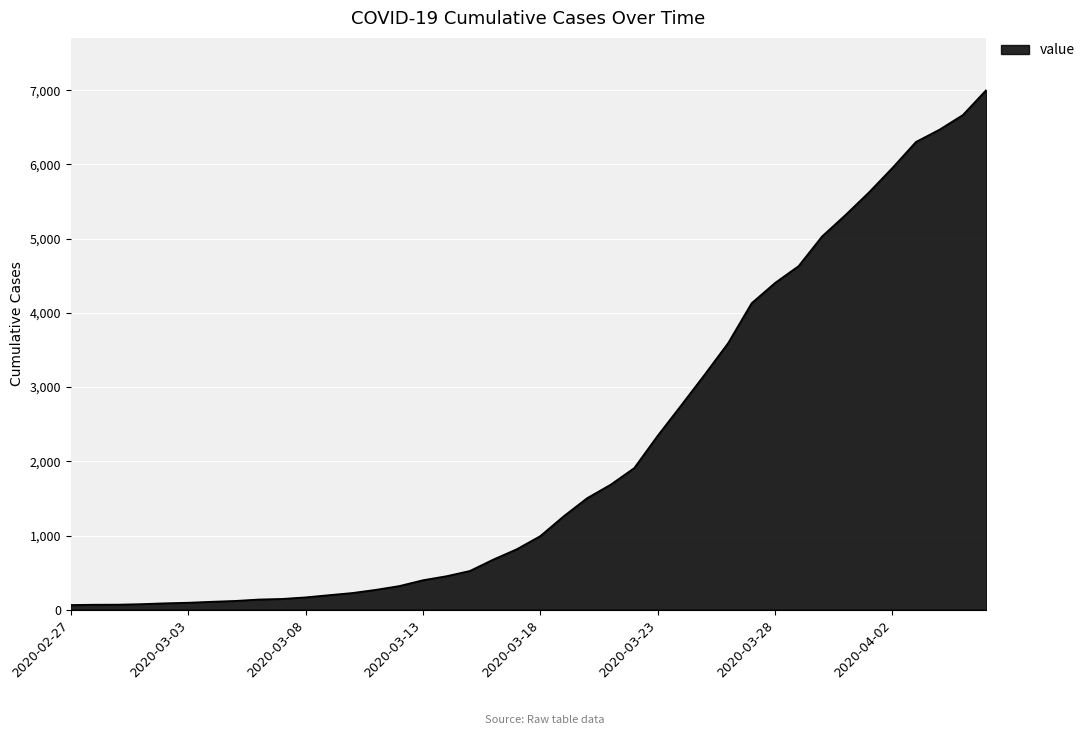

What is the greatest value displayed?

7004